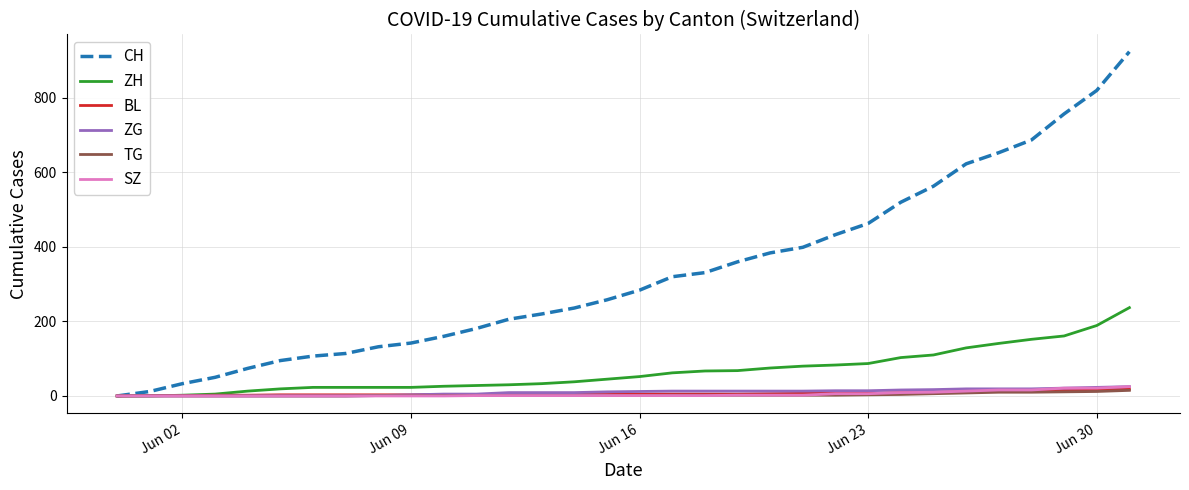

Which series has the largest range (max minus min)?

CH